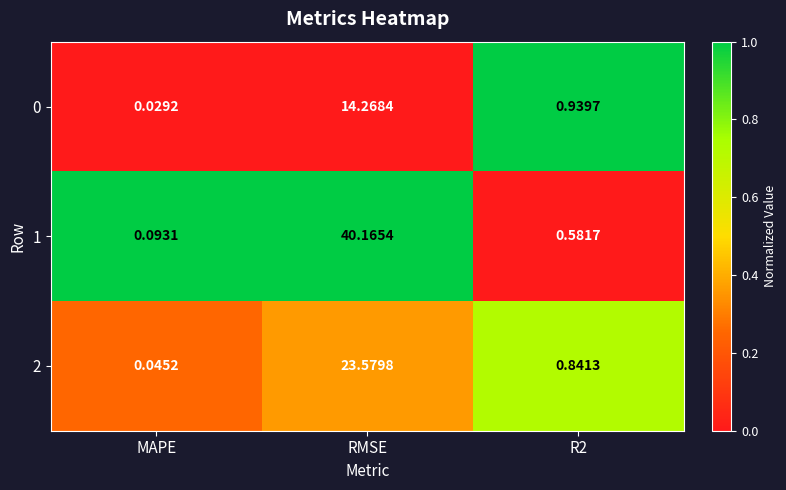

Which series changed the most between MAPE and RMSE?

1